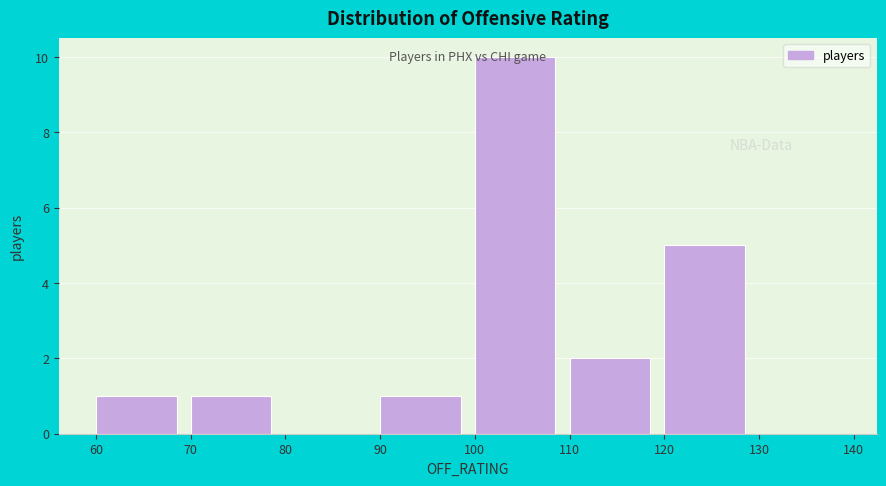

Reading left to right, list every bar in this chart as the range it spans on the x-axis followed by its height. The values are not printed on the chart, so give them approximately, as read against the axis.

60 to 70: 1
70 to 80: 1
80 to 90: 0
90 to 100: 1
100 to 110: 10
110 to 120: 2
120 to 130: 5
130 to 140: 0